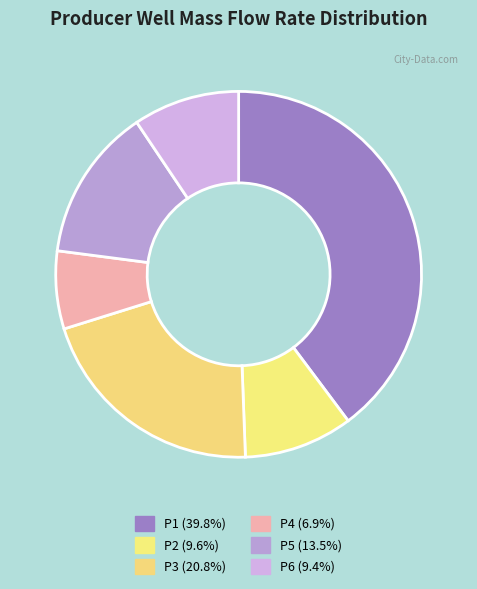

Is there any slice that represents more than half of the pie?

No